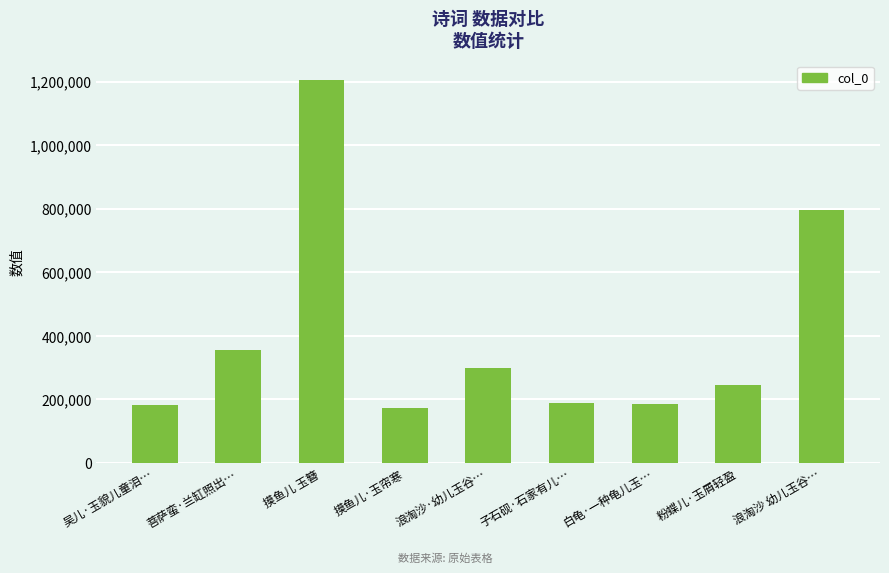

What is the difference between the values at 浪淘沙 幼儿玉谷… and 白龟·一种龟儿玉…?

610145